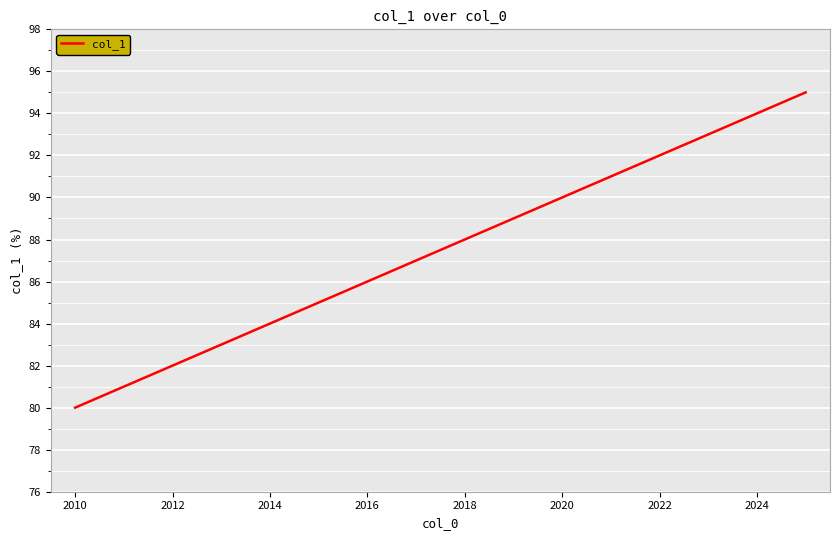

What is the difference between the maximum and minimum values?

15